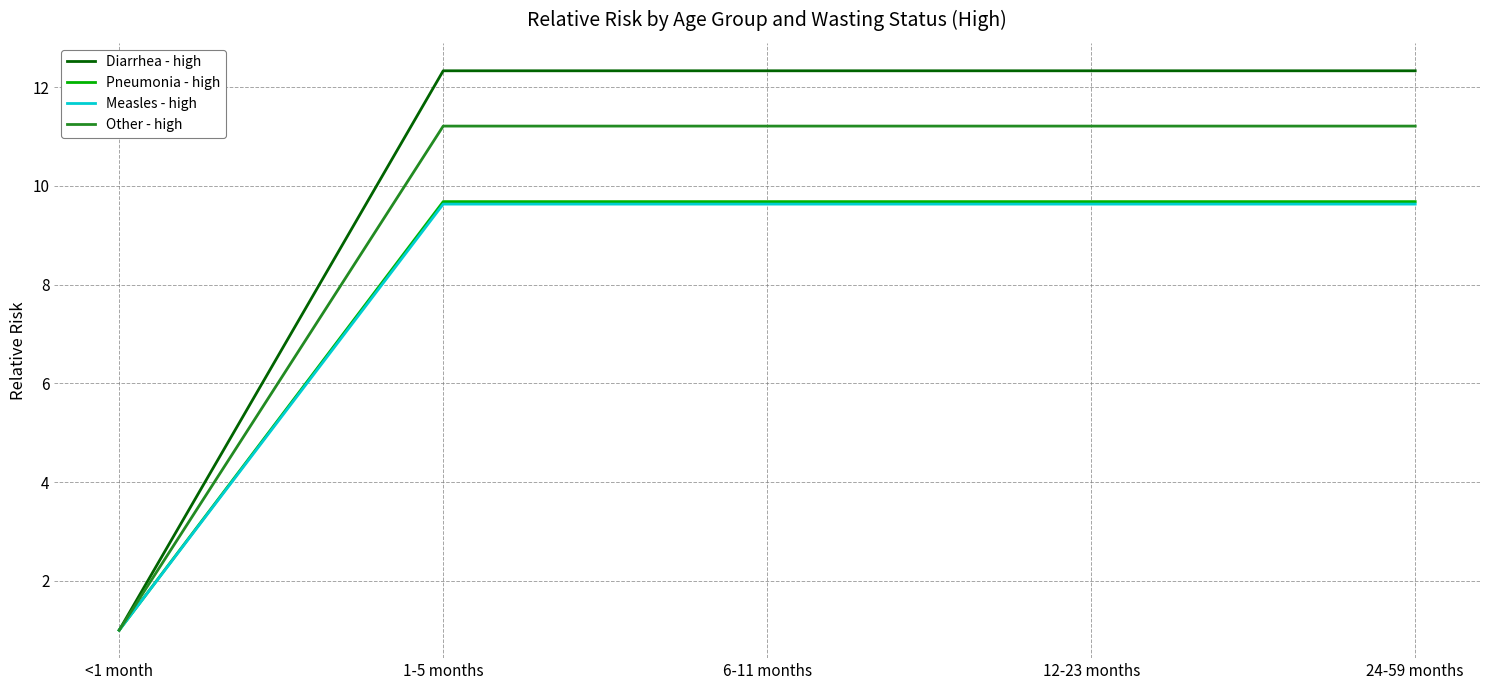

How many lines are shown in the chart?

4